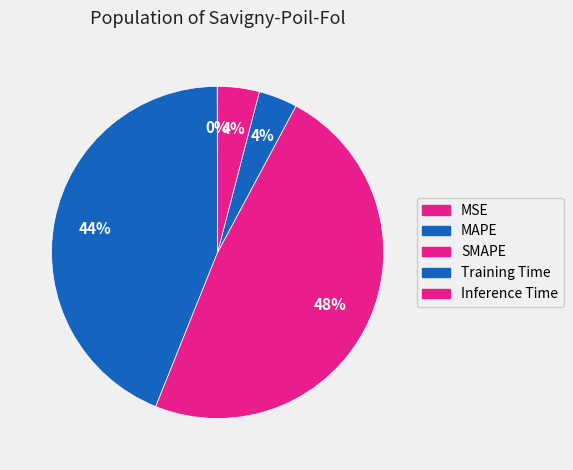

To the nearest percent, what portion does Inference Time represent?

4%